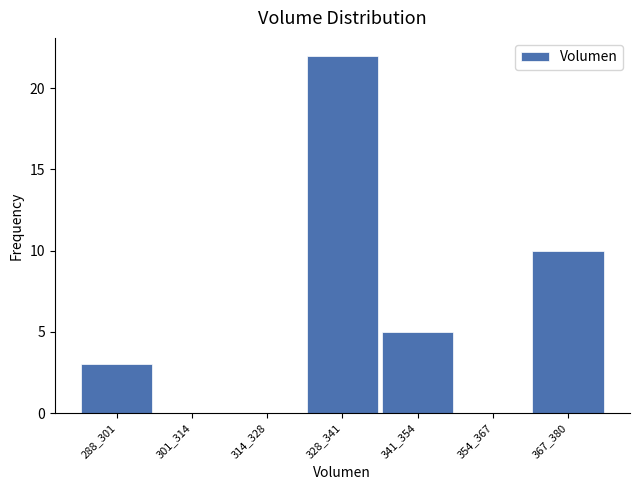

Reading right to left, transcribe all the data shown in this chart.

367_380=10	354_367=0	341_354=5	328_341=22	314_328=0	301_314=0	288_301=3